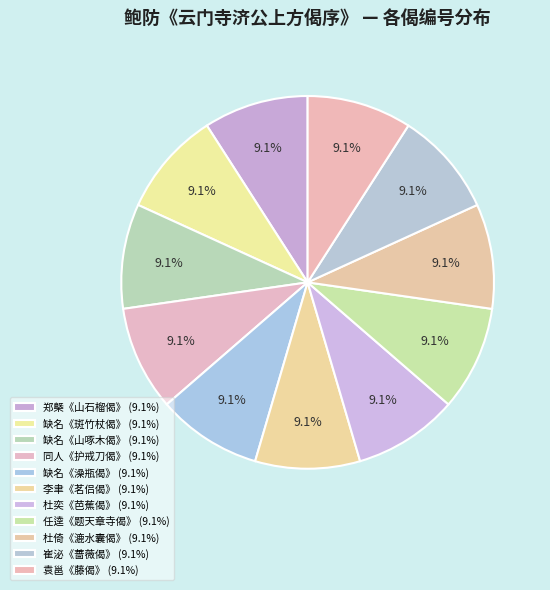

Which slice is the smallest?

任逵《题天章寺偈》